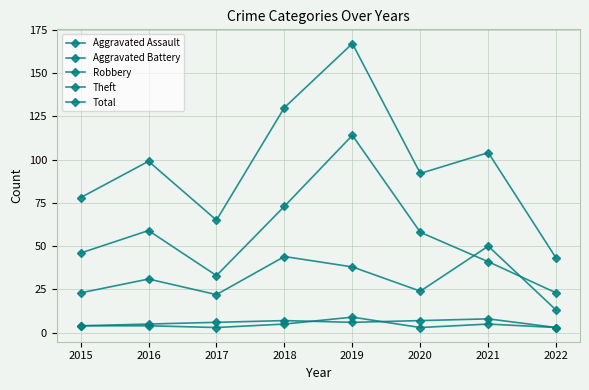

Is it true that Total equals 260 at 2019?

False